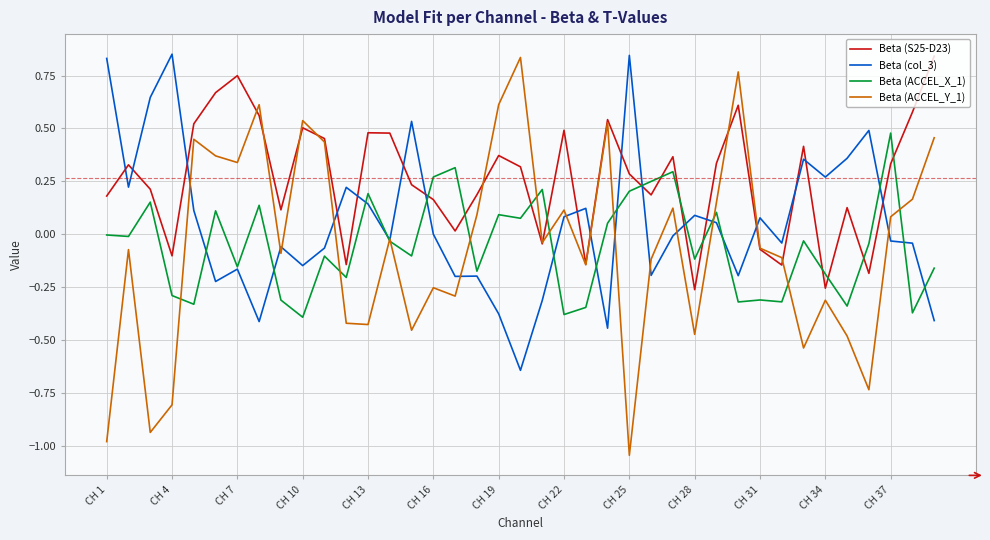

True or false: Beta (col_3) and Beta (S25-D23) cross at least once.

True